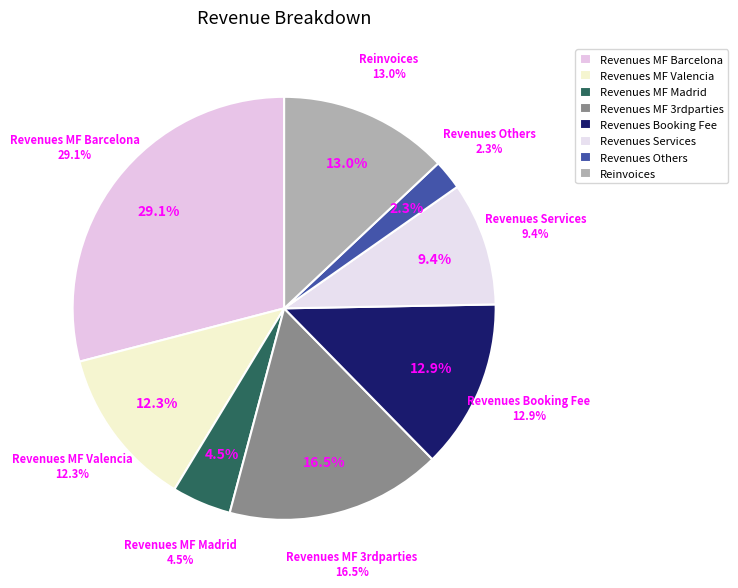

To the nearest percent, what is the difference between the Revenues MF 3rdparties and Revenues Services slice percentages?

7%